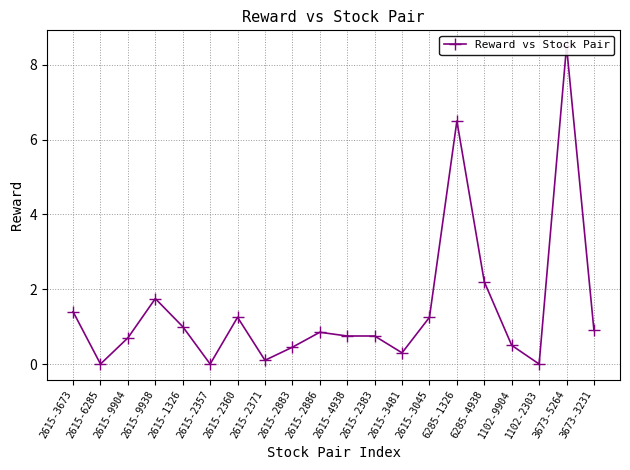

What is the sum of the values at 2615-2357 and 6285-1326?

6.5